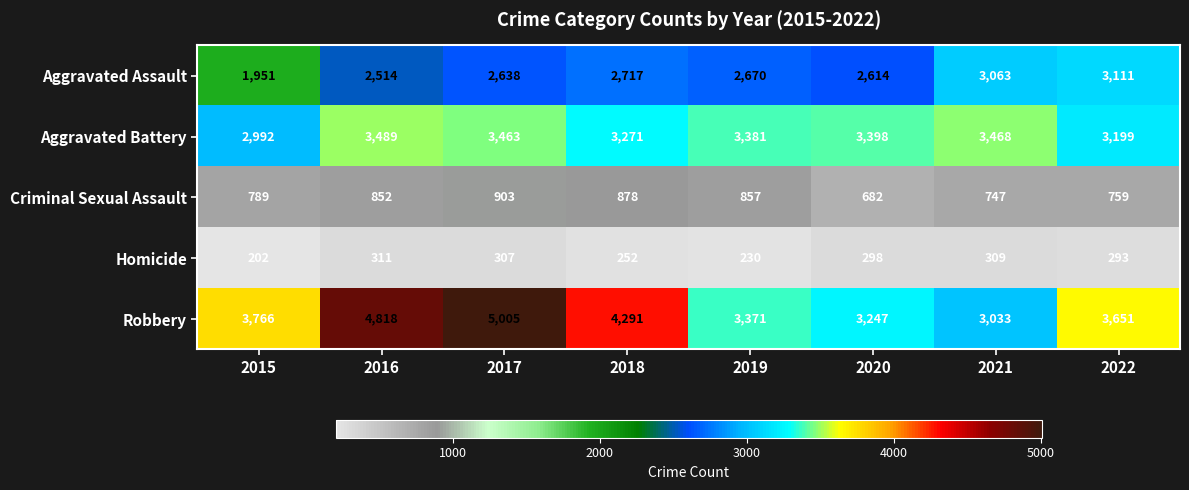

What is the spread (max minus min) of values at 2015?

3564